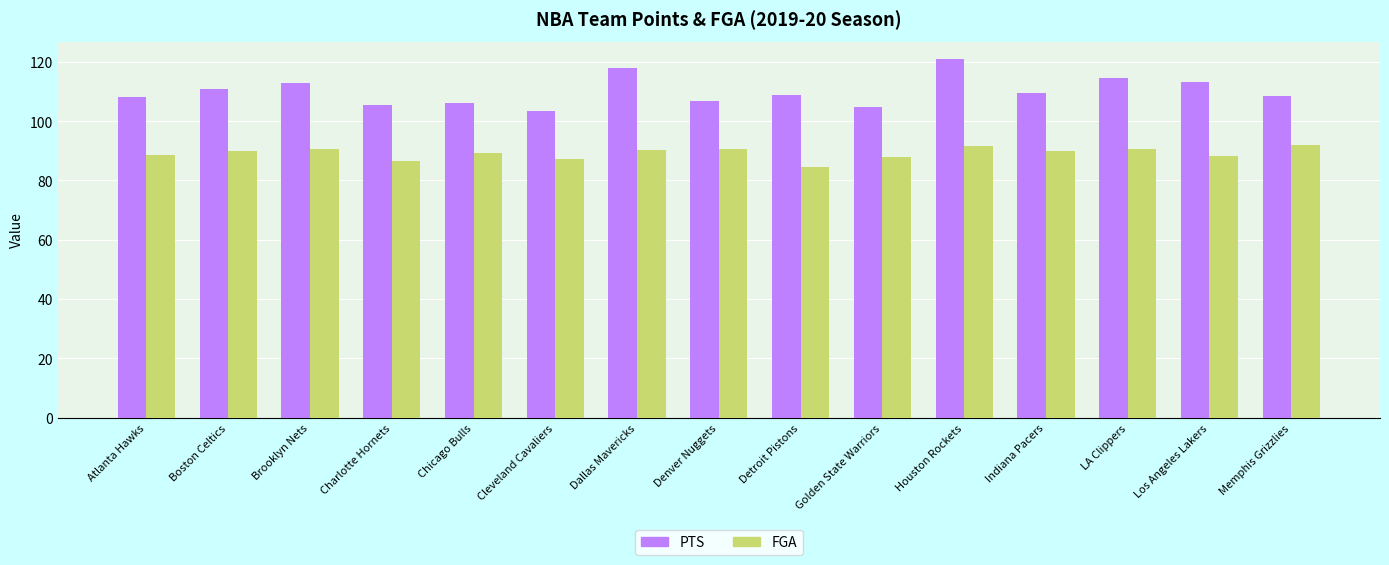

Rank the series by their average value, from highest to lowest.

PTS, FGA